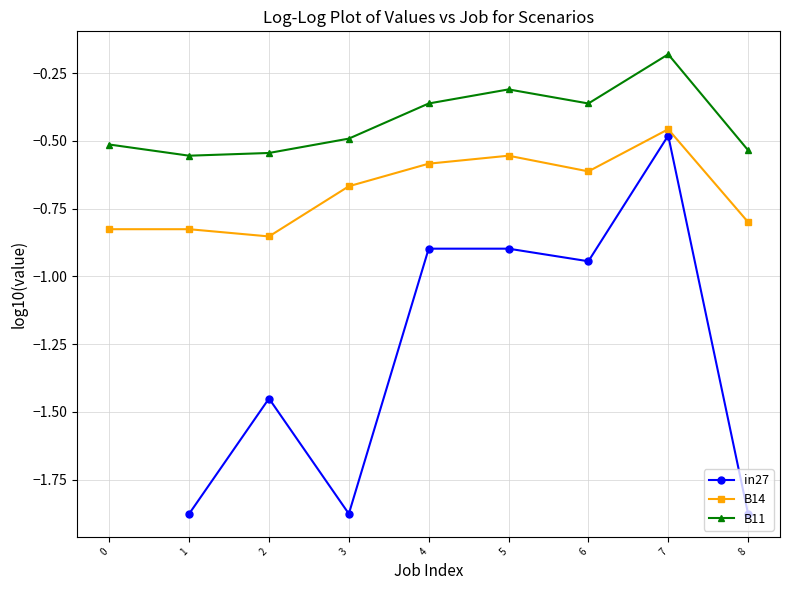

True or false: B11 has more than 0 interior local peaks.

True